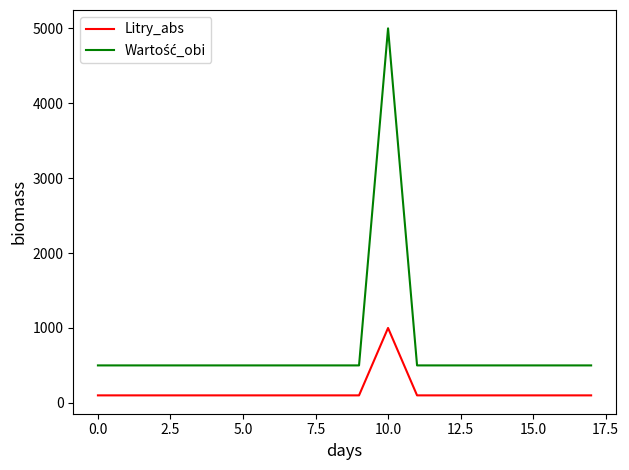

What is the difference between the maximum and minimum values in the Litry_abs series?

900